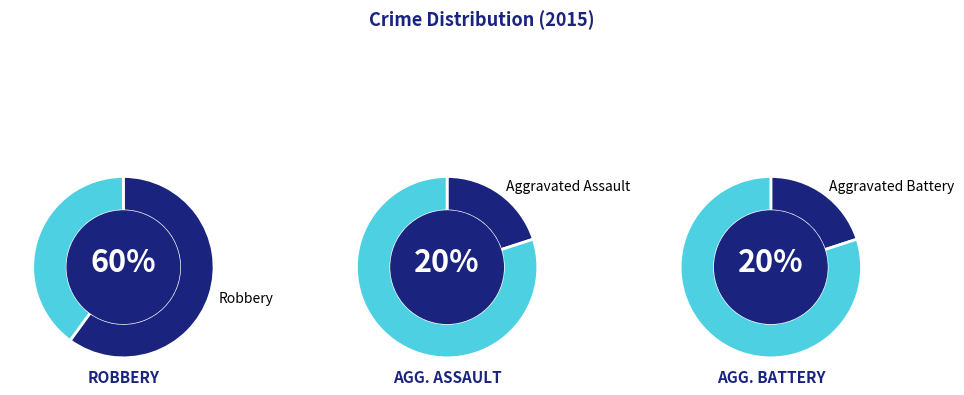

Is Aggravated Assault the majority of the pie?

No